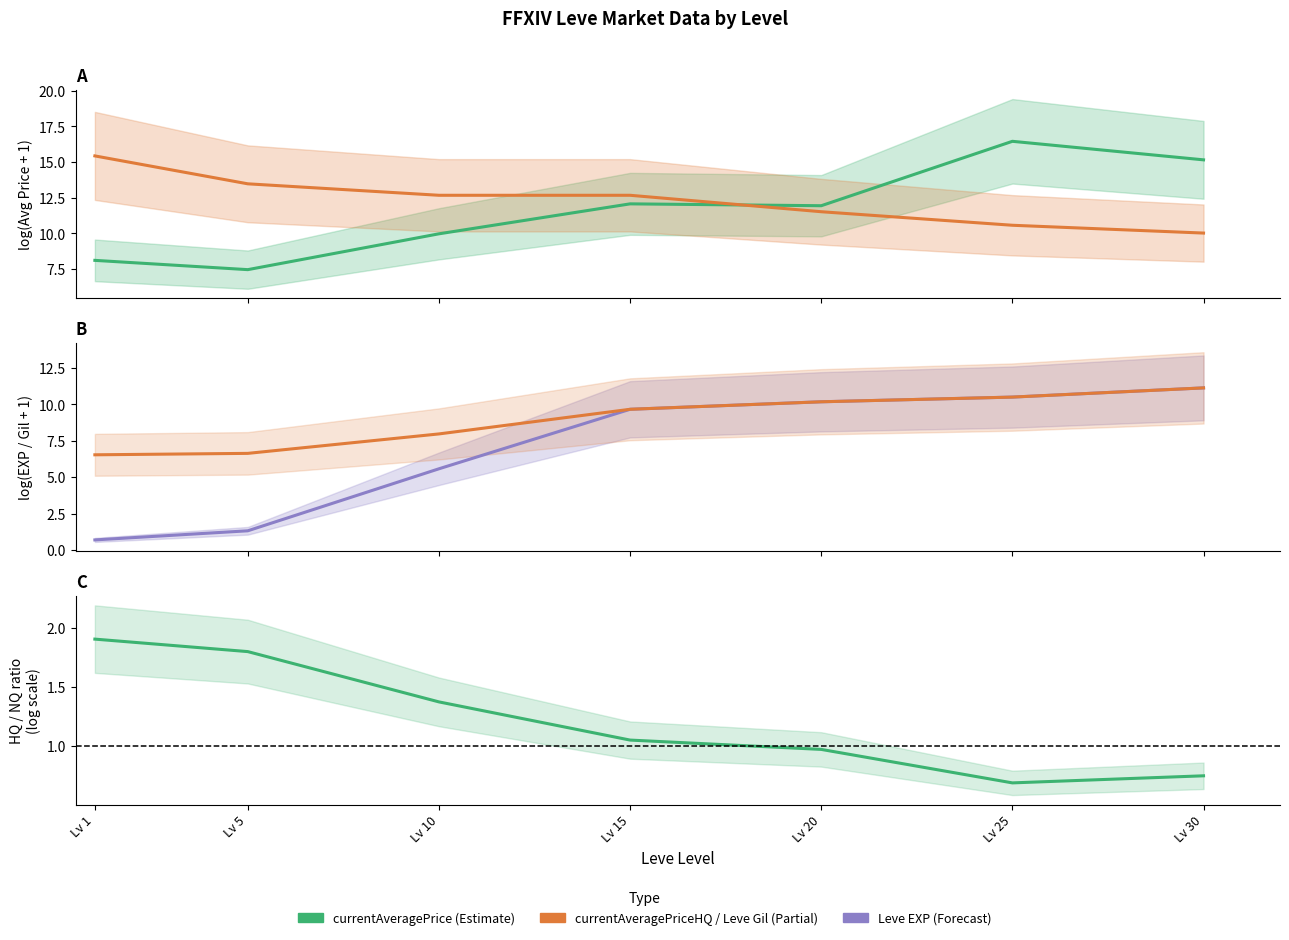

What is the difference between the maximum and minimum values in the HQ/NQ Price Ratio series?

1.2